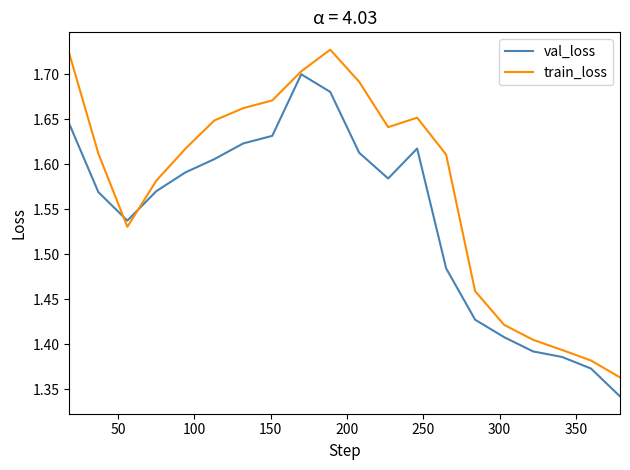

Which series has the largest total across all categories?

train_loss